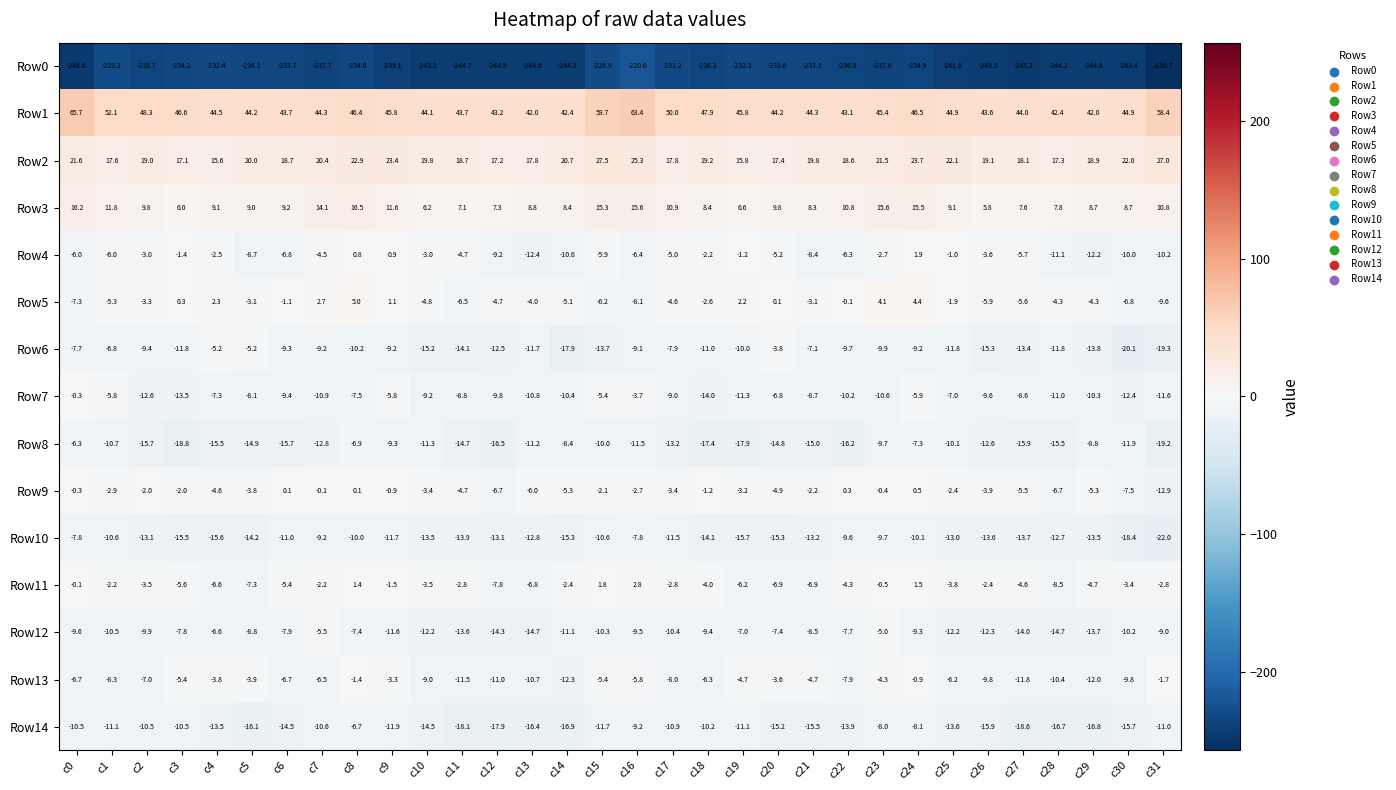

What is the greatest value displayed?

65.7